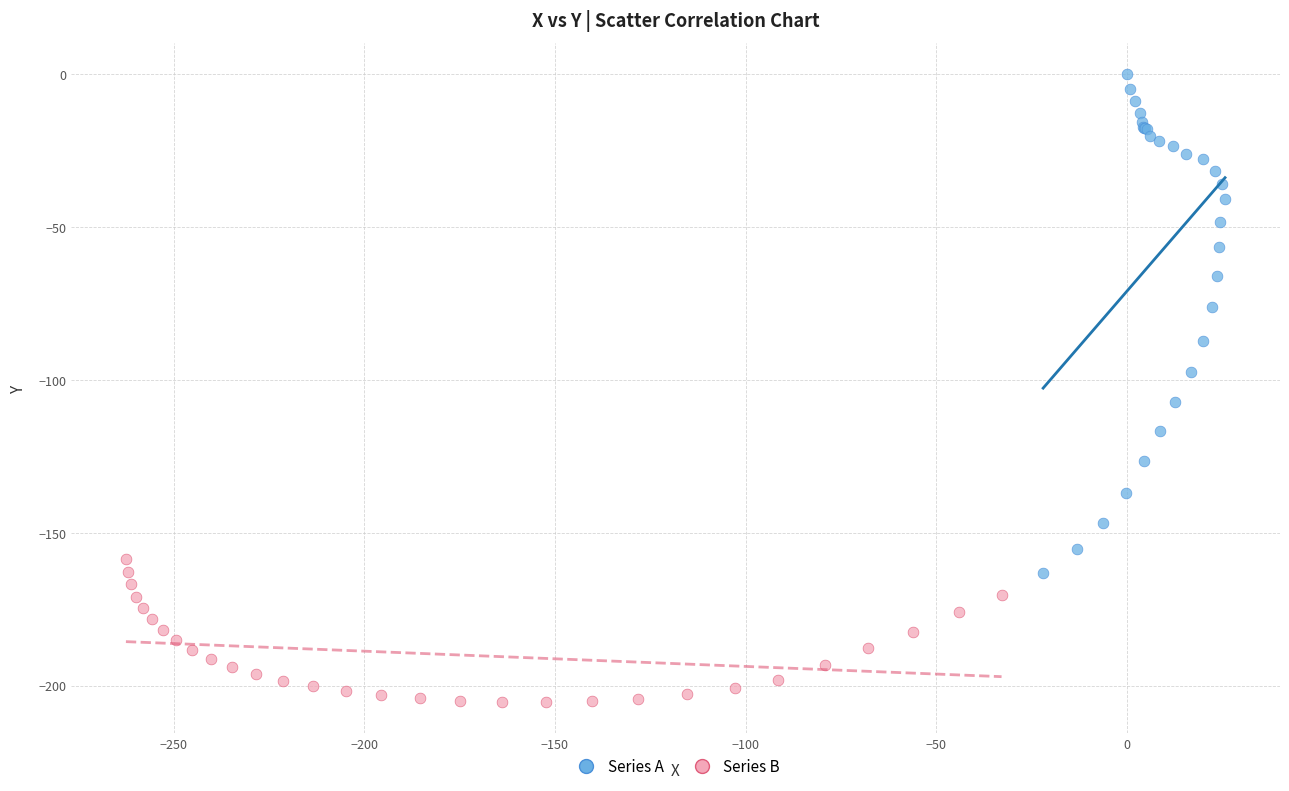

Which series reaches the minimum Y coordinate?

Series B